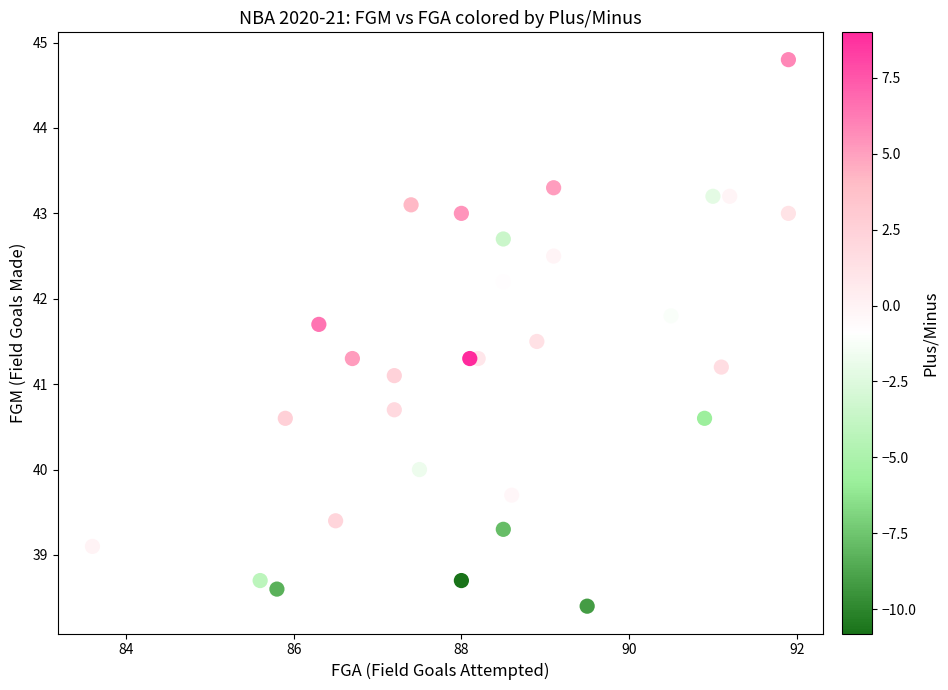

What Y value in the scatter plot is closest to 41?

41.1